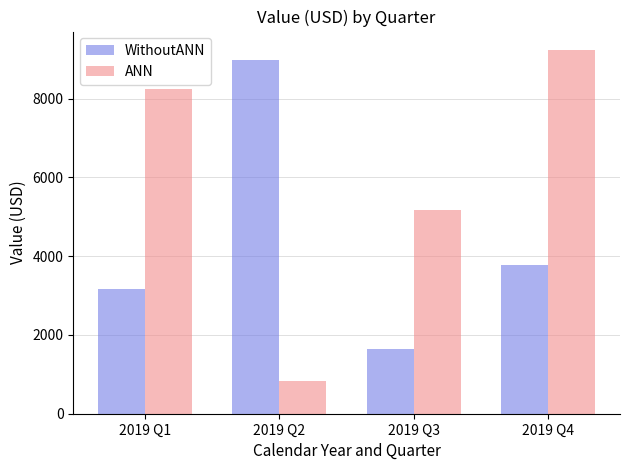

At how many categories does at least one series exceed 8668?

2